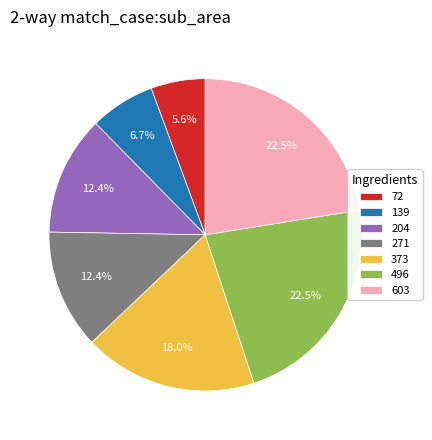

What is the smallest slice in the pie chart?

72